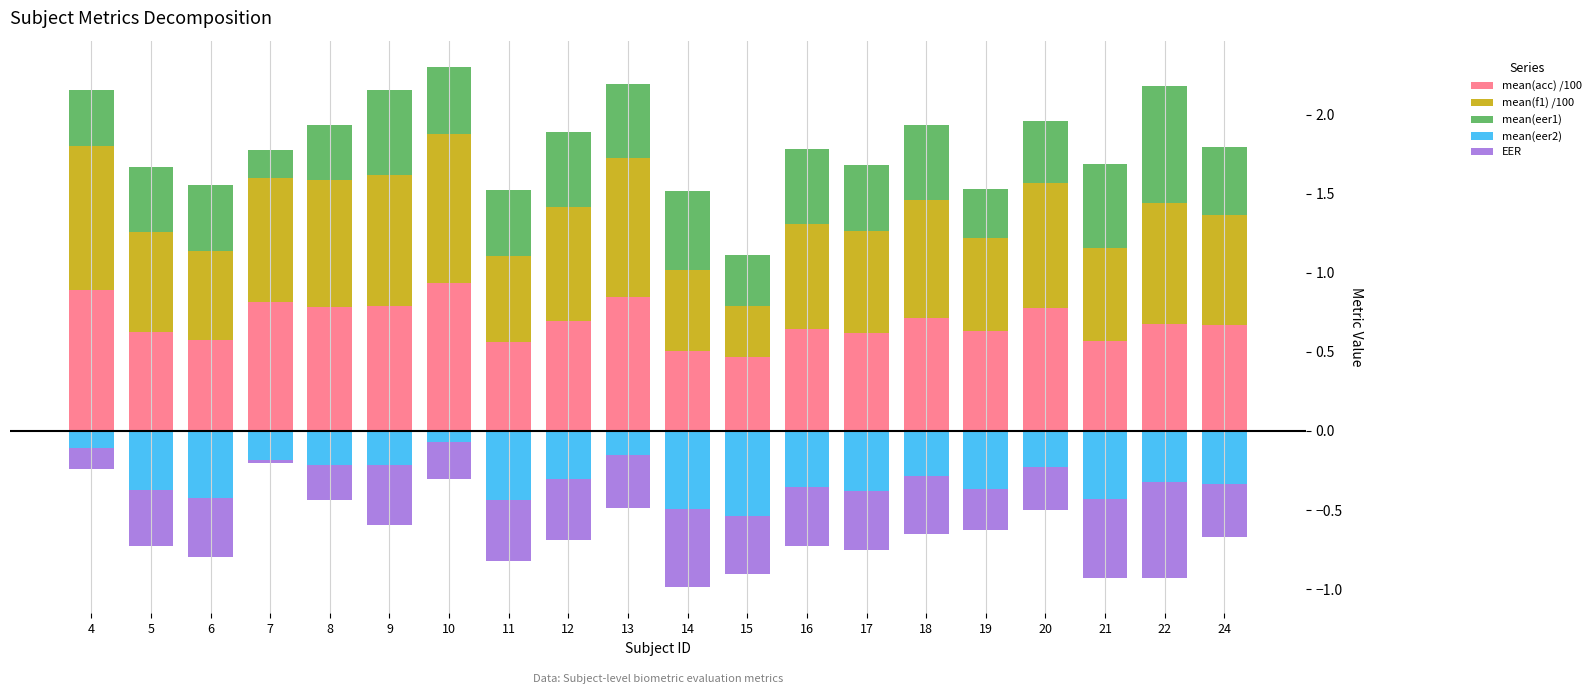

Is it true that mean(eer1) equals 0.7 at 13?

False